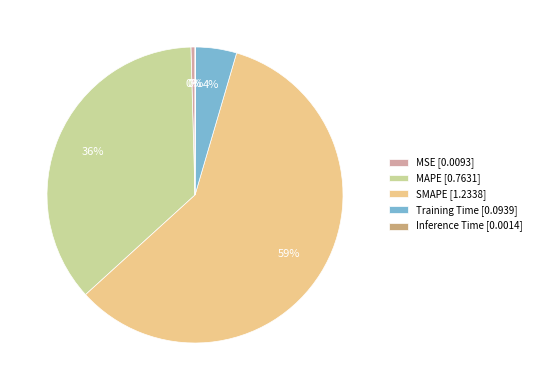

The MAPE slice represents 36% of the pie. True or false?

True